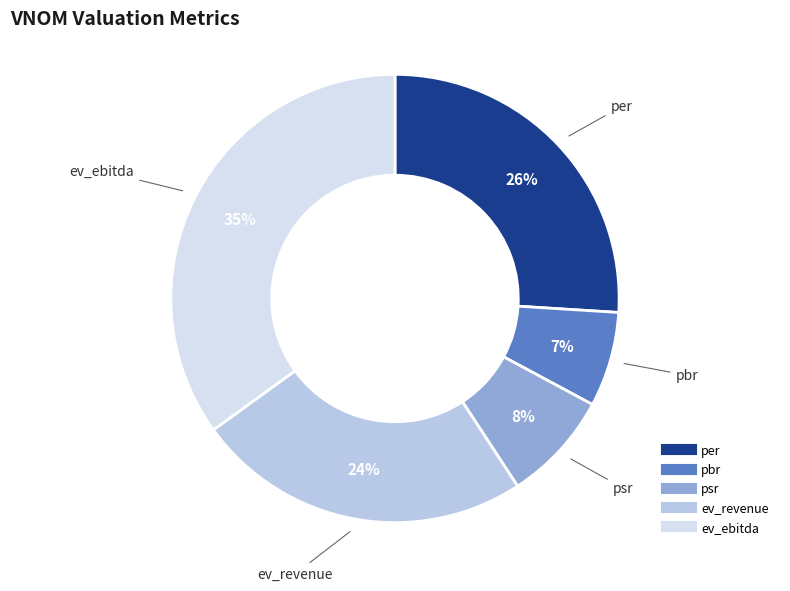

Rank the categories by value from lowest to highest.

pbr, psr, ev_revenue, per, ev_ebitda